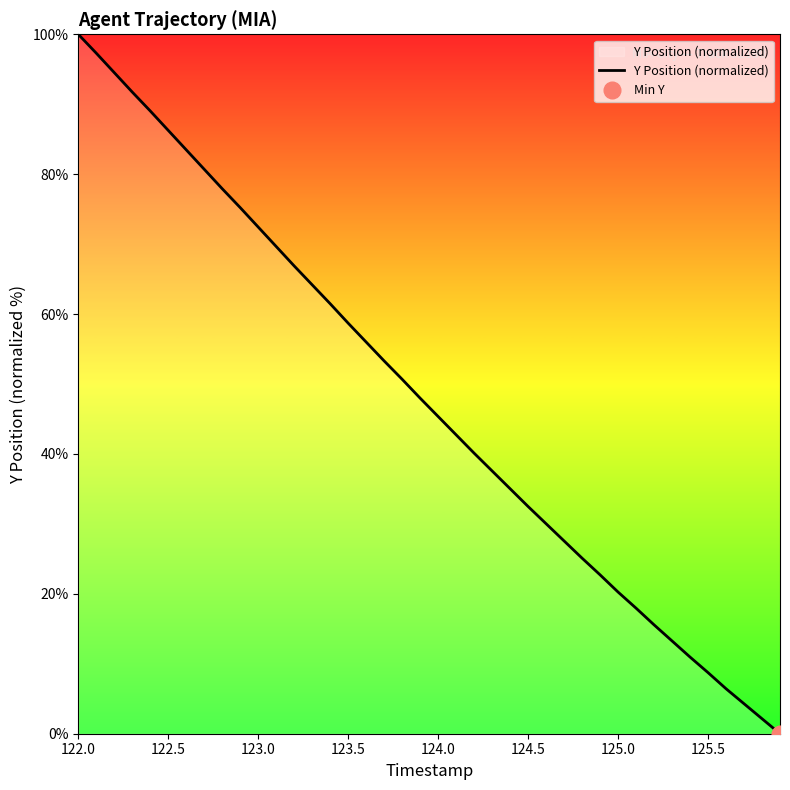

How many lines are shown in the chart?

1